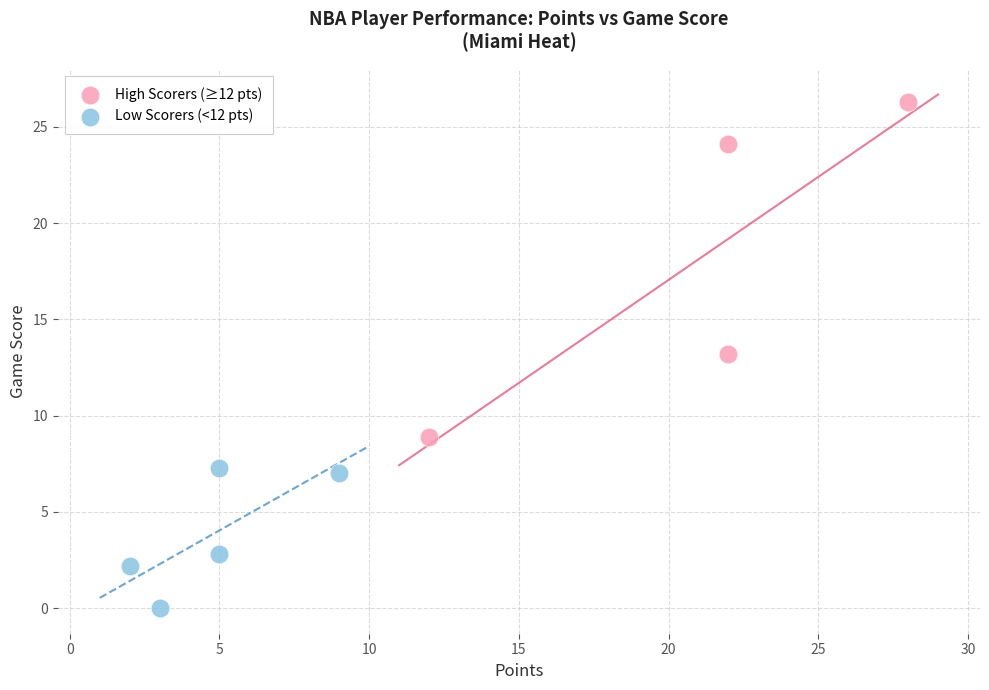

What are all the series names shown in the legend?

High Scorers (≥12 pts), Low Scorers (<12 pts)